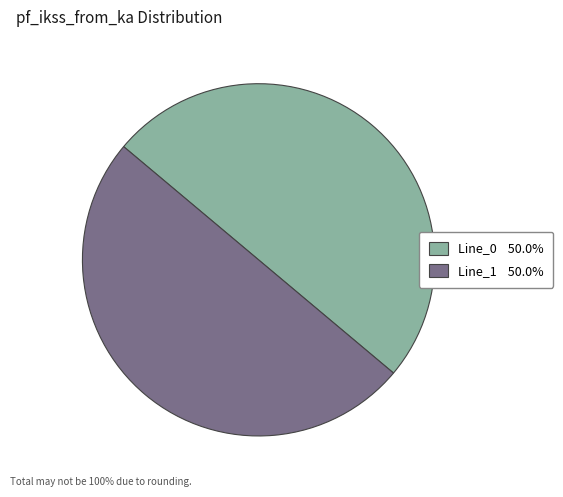

What is the ratio of the value at Line_1 50.0% to the value at Line_0 50.0%?

1.0